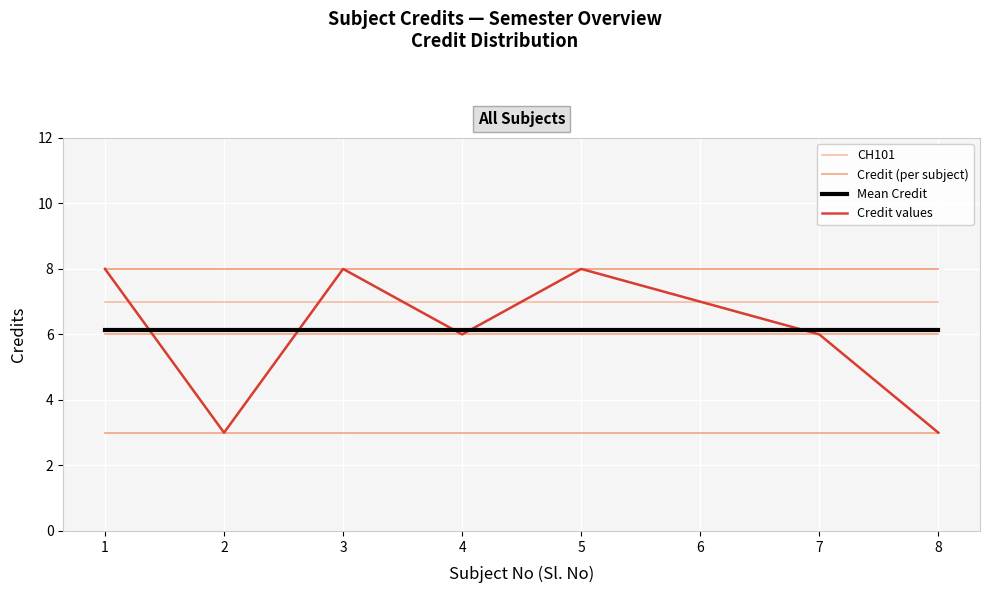

How many interior local valleys does the Credit (per subject) series have?

2